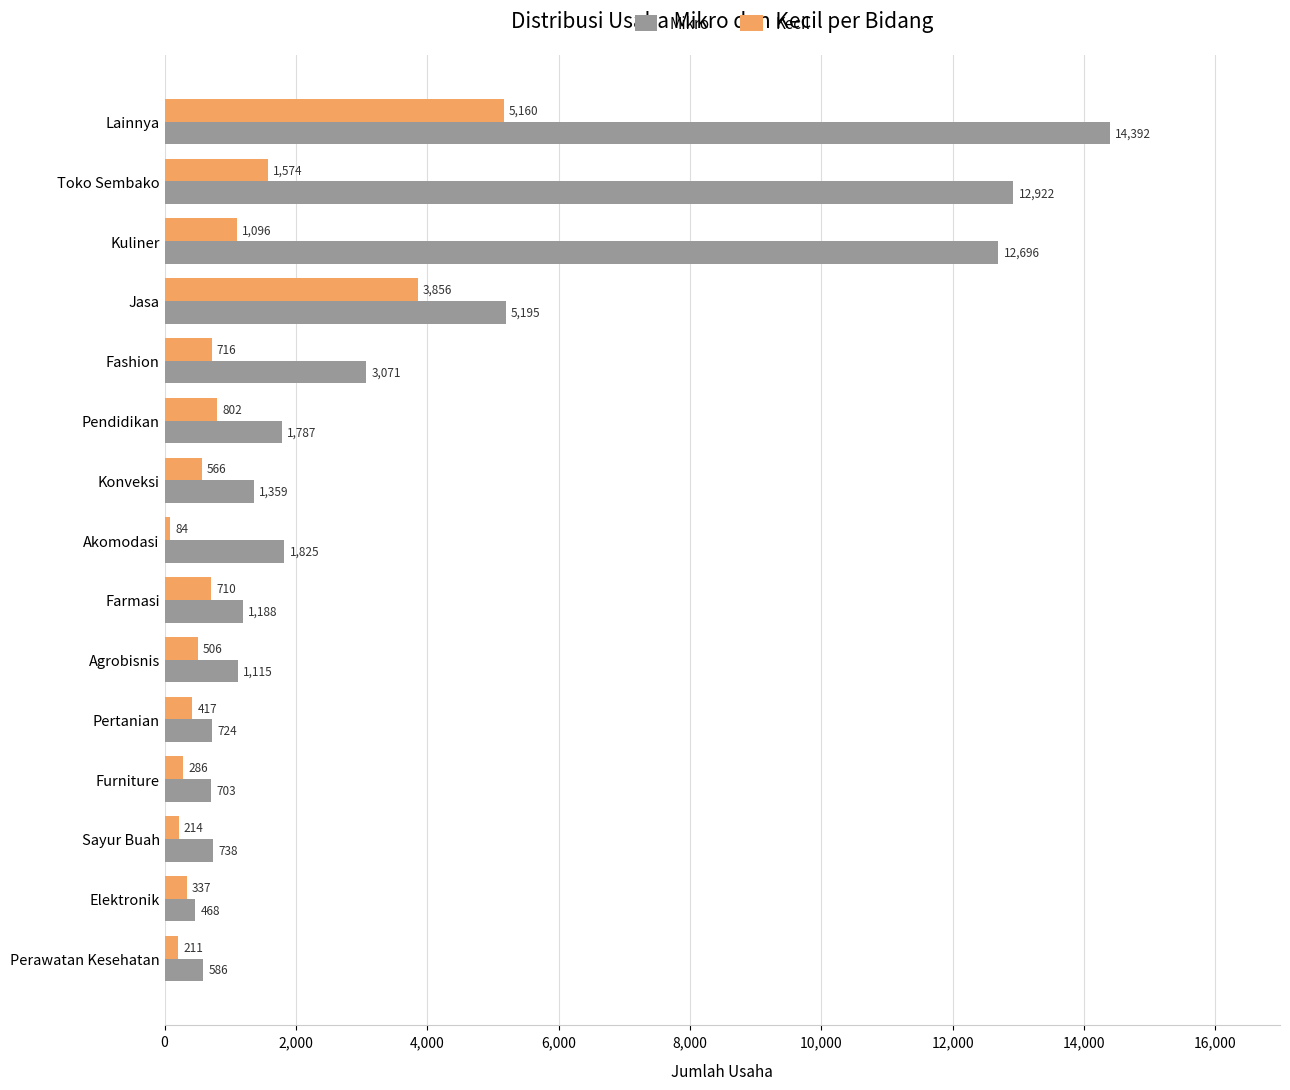

Rank the series by their maximum value, from lowest to highest.

Kecil, Mikro